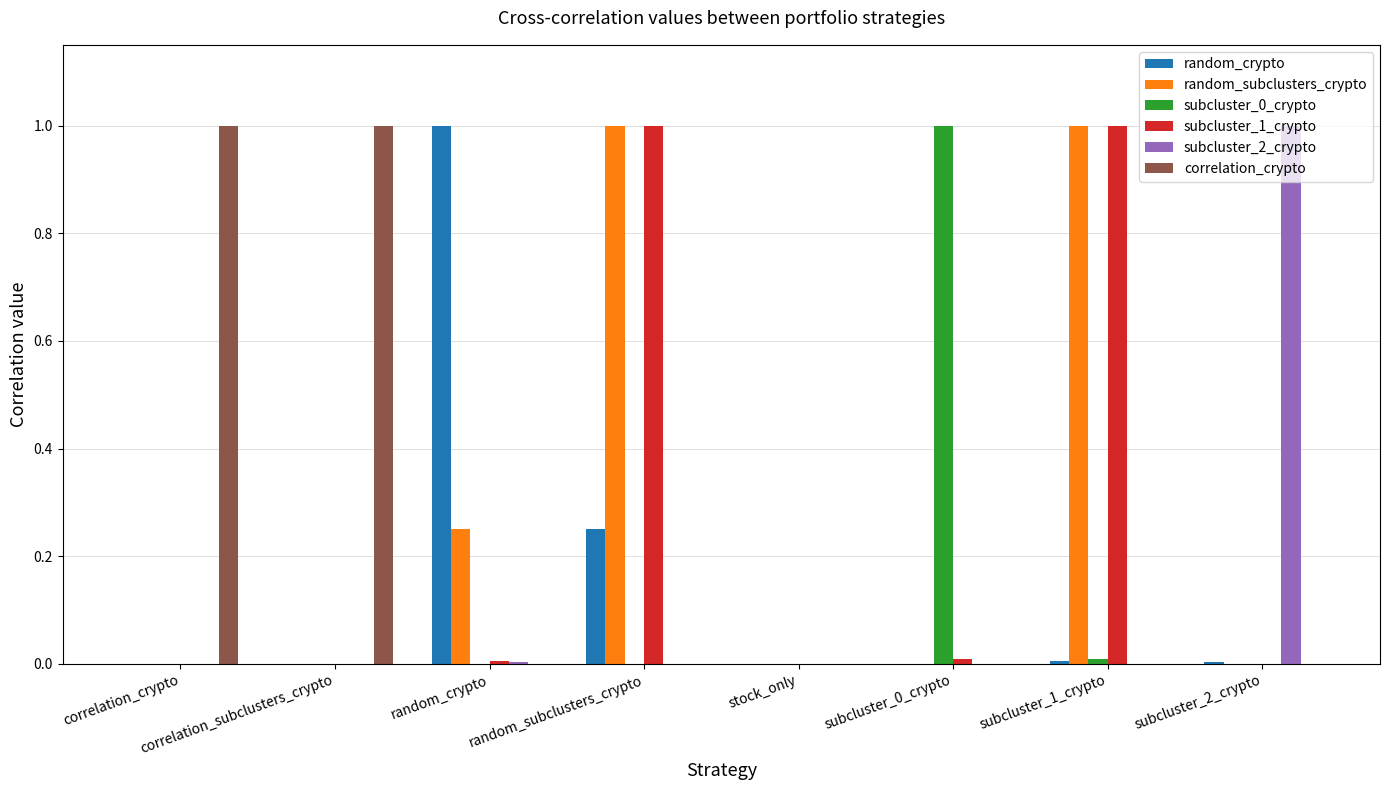

What is the total value across all series at correlation_subclusters_crypto?

1.0